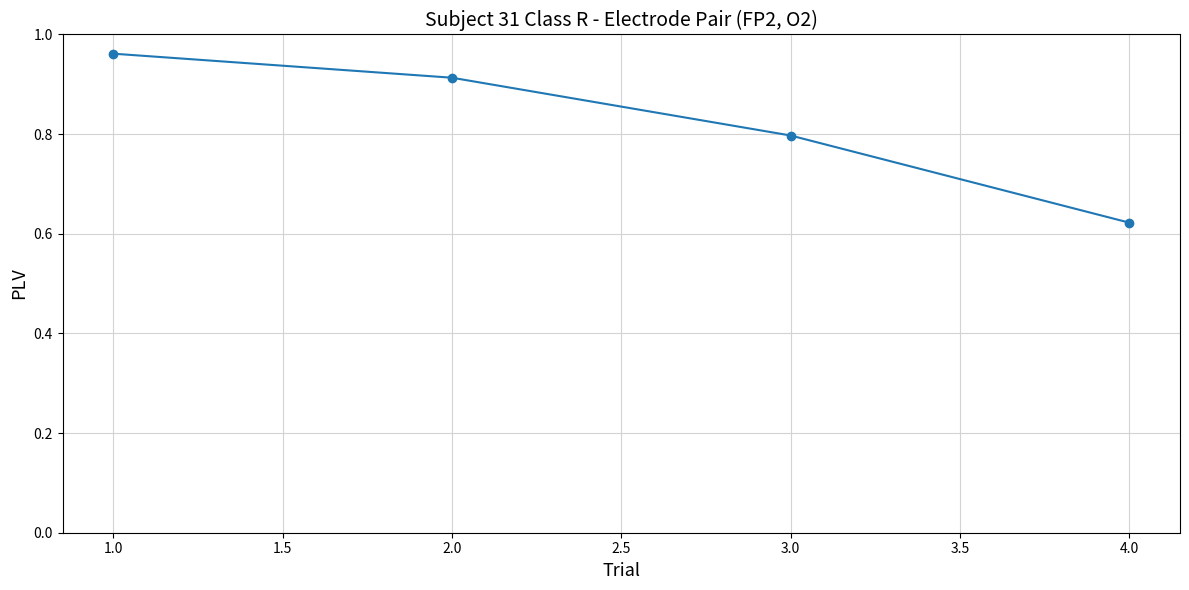

True or false: the data shows 1.4 at 3.0.

False